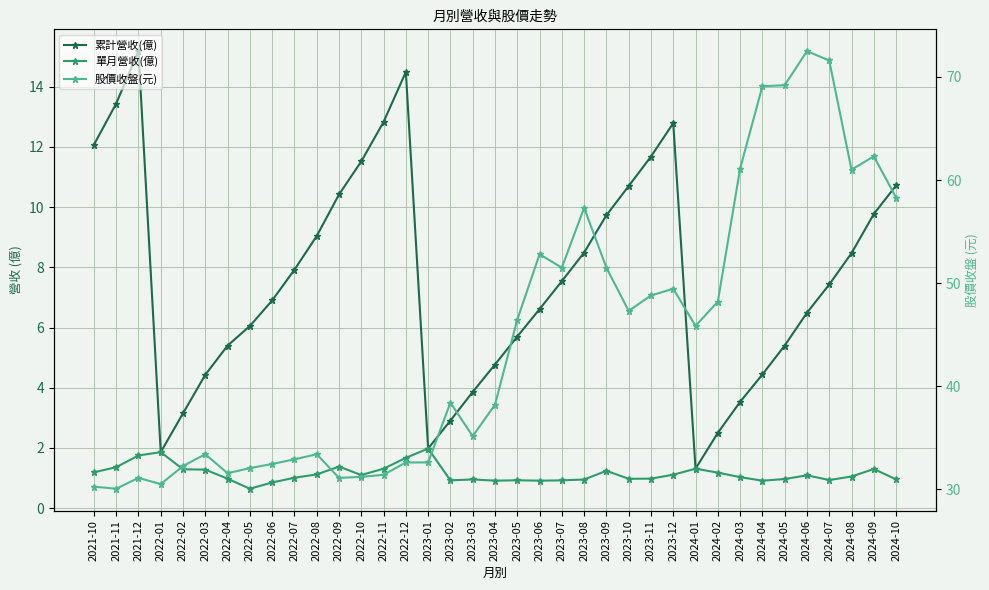

At how many categories does at least one series exceed 33?

23